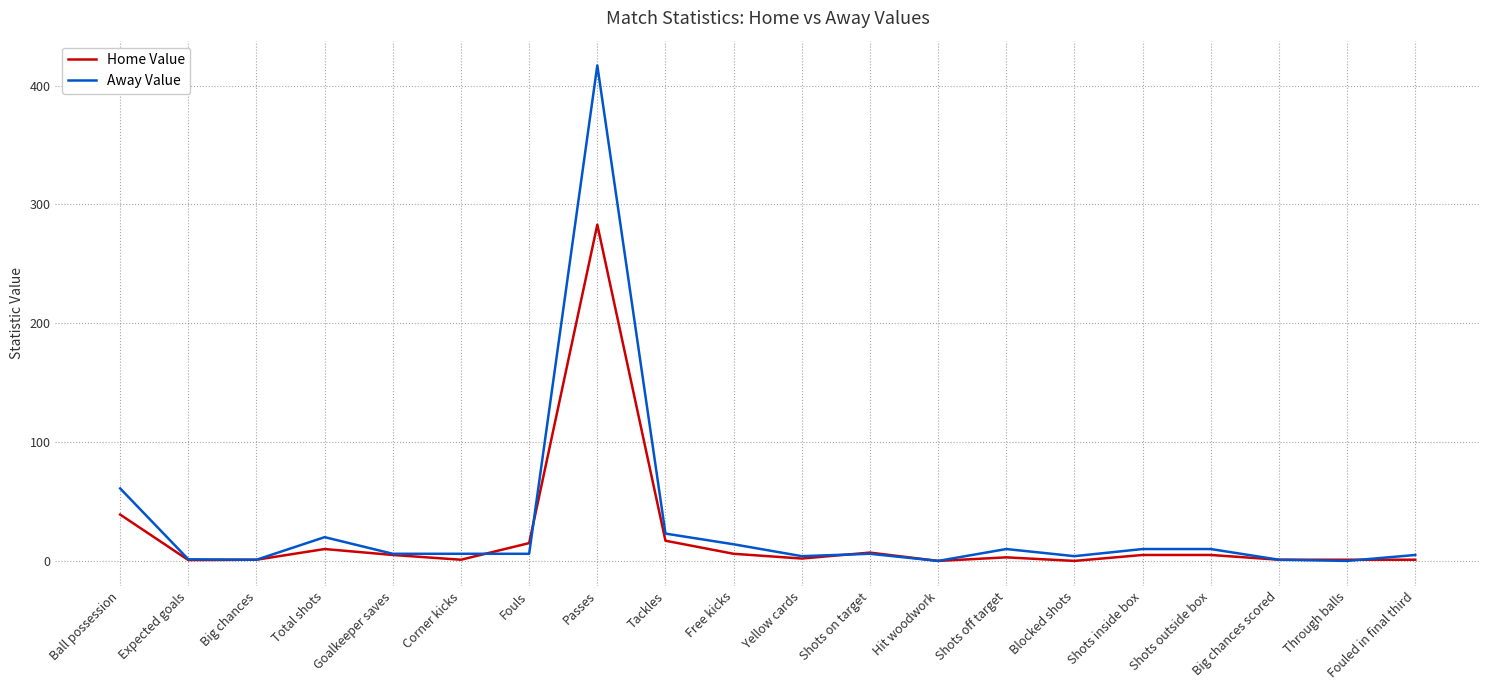

At which label does Home Value first exceed 5?

Ball possession